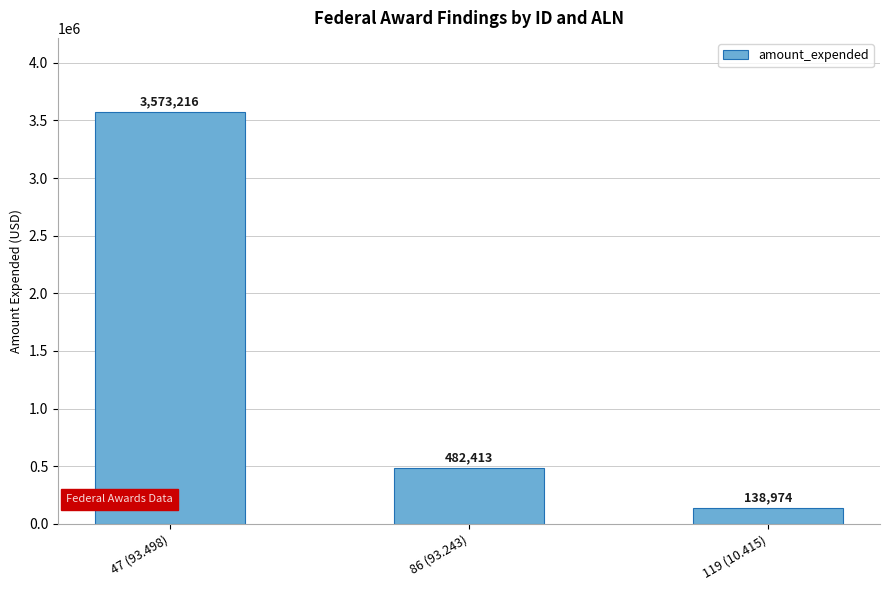

Rank the categories by value from lowest to highest.

119 (10.415), 86 (93.243), 47 (93.498)